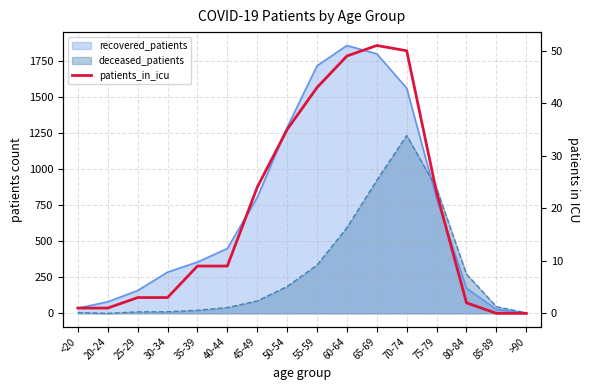

Which label corresponds to the smallest value in the chart?

85-89